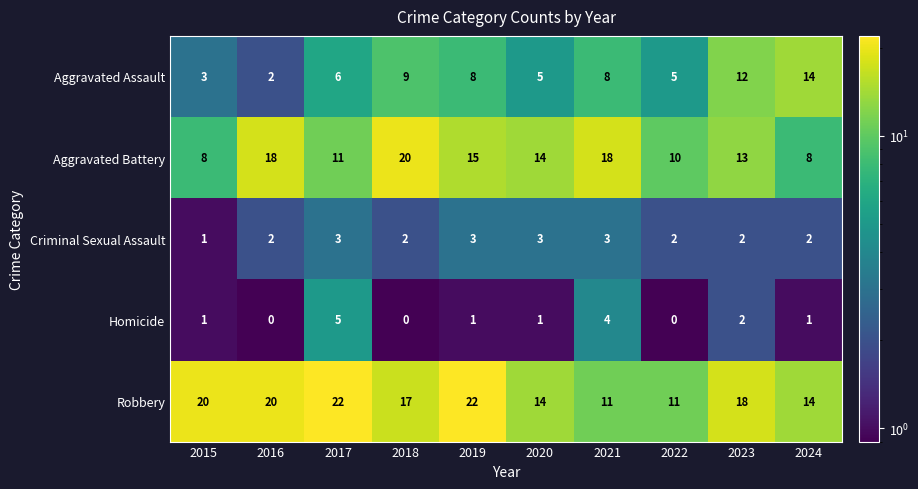

What is the spread (max minus min) of values at 2016?

20